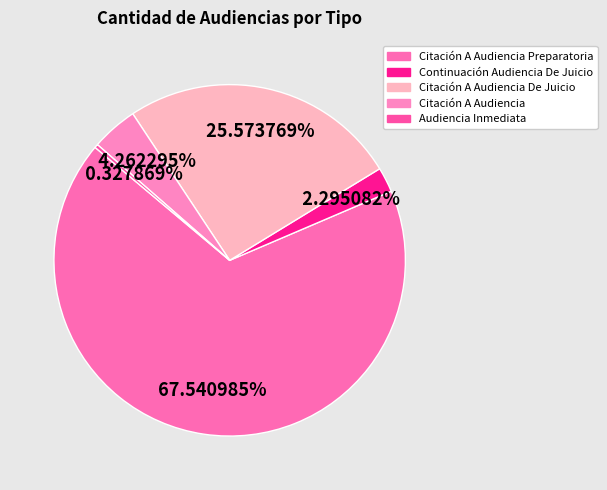

To the nearest percent, what is the difference between the largest and smallest slice percentages?

67%